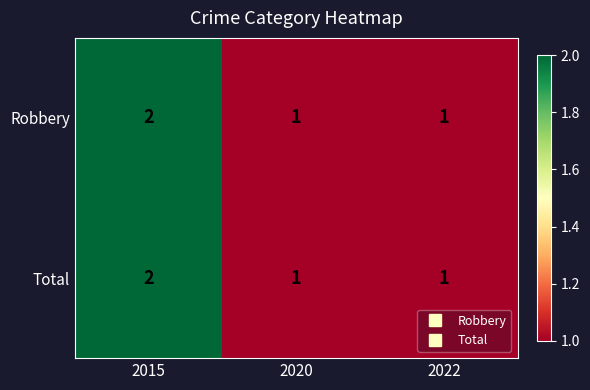

Which category has the highest value across all series?

2015